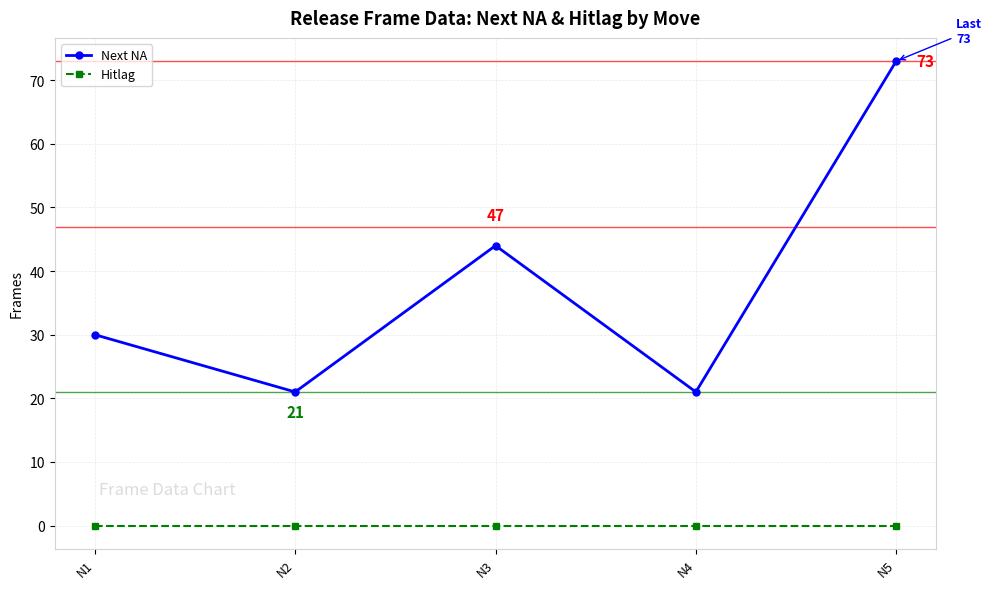

Which series has the largest range (max minus min)?

Next NA